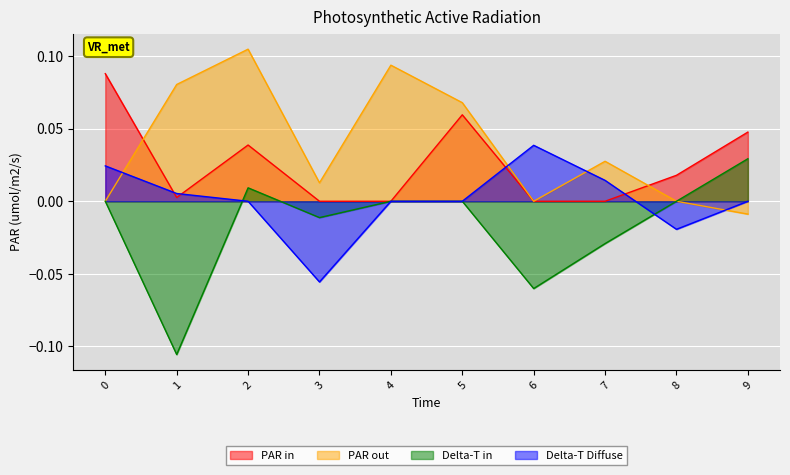

List the series in order of their peak value, lowest first.

Delta-T in, Delta-T Diffuse, PAR in, PAR out